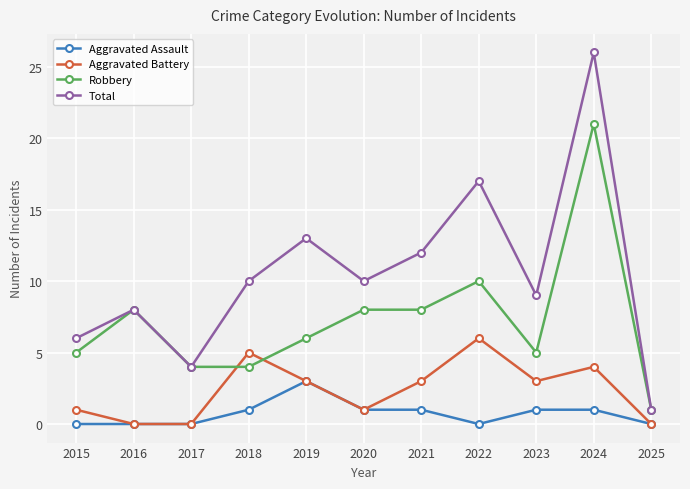

Reading right to left, list all the values displayed in this chart.

Aggravated Assault: 0	1	1	0	1	1	3	1	0	0	0
Aggravated Battery: 0	4	3	6	3	1	3	5	0	0	1
Robbery: 1	21	5	10	8	8	6	4	4	8	5
Total: 1	26	9	17	12	10	13	10	4	8	6